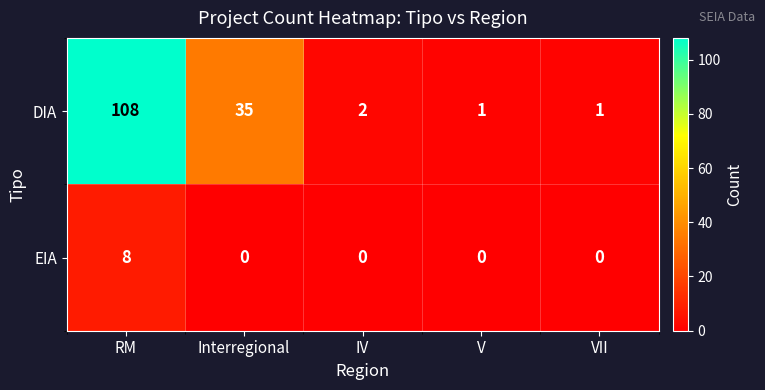

How many values in the DIA series are below 2?

2